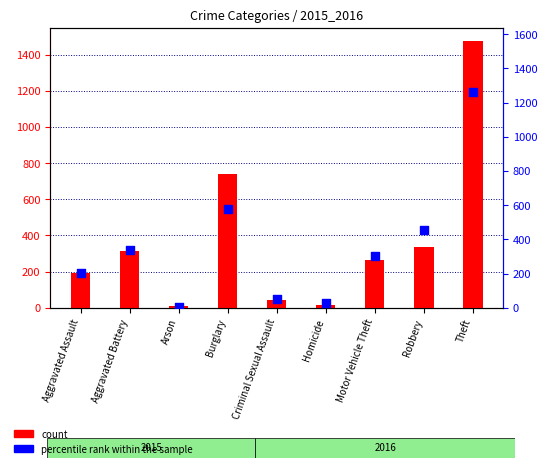

Which series contains the highest Y value?

count